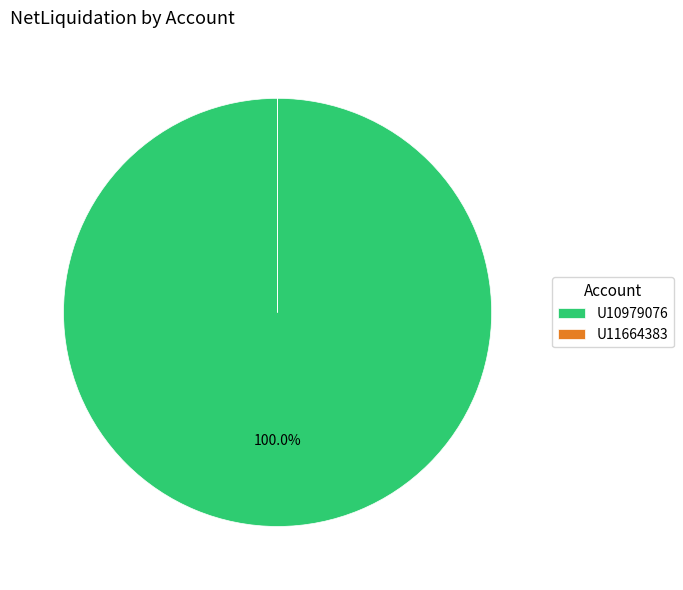

To the nearest percent, what portion does U10979076 represent?

100%